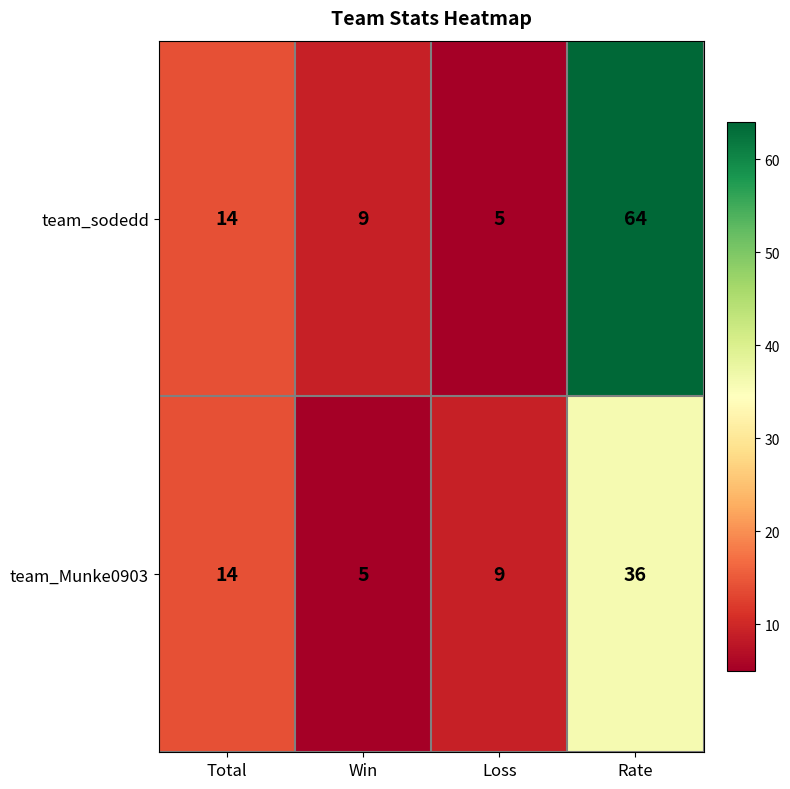

What is the total value across all series at Rate?

100